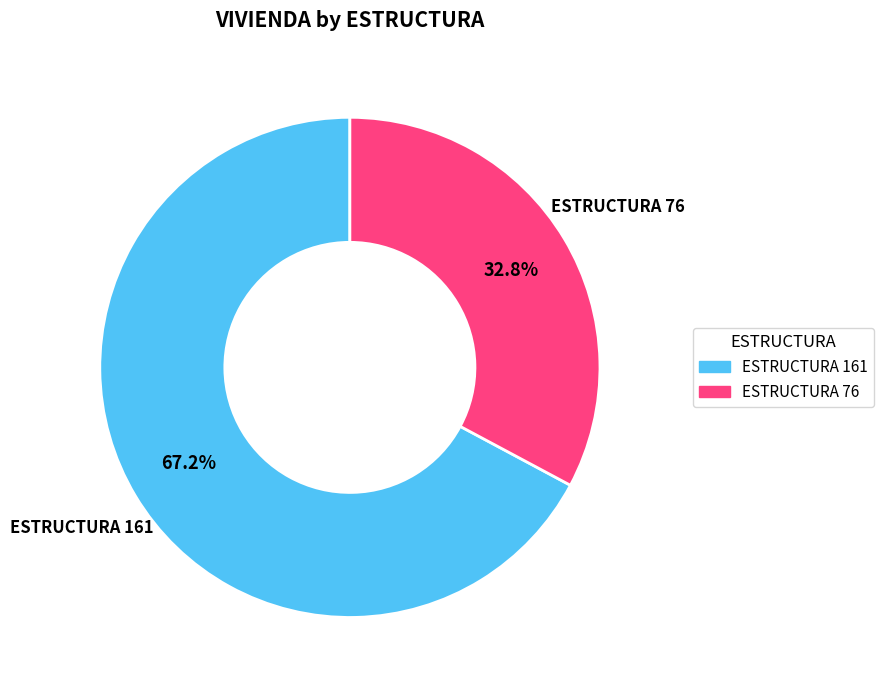

Which category has the smallest portion of the pie?

ESTRUCTURA 76